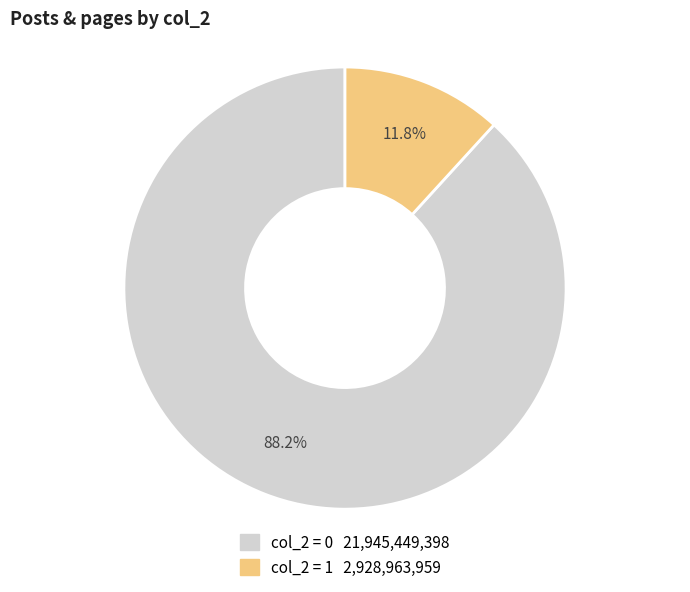

Is there a majority slice in this chart?

Yes